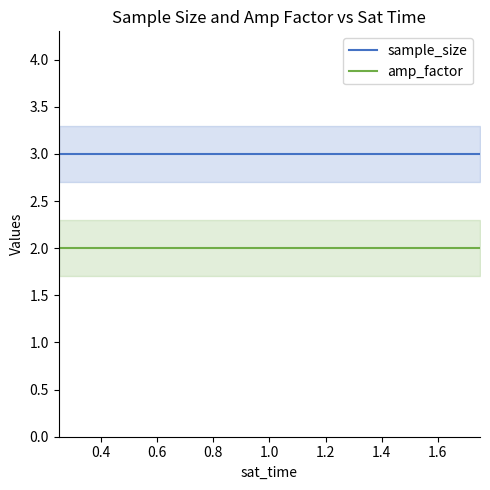

What is the minimum value for sample_size?

3